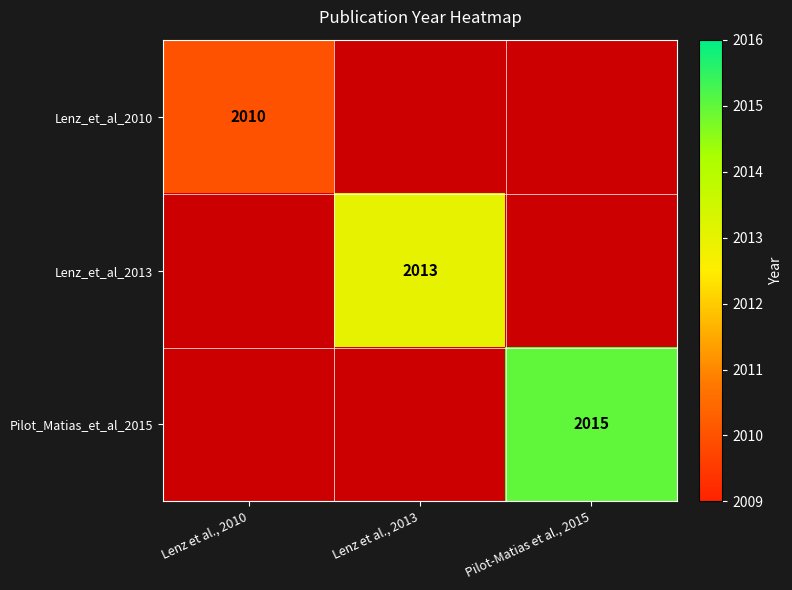

Is it true that Pilot_Matias_et_al_2015 equals 622 at Pilot-Matias et al., 2015?

False